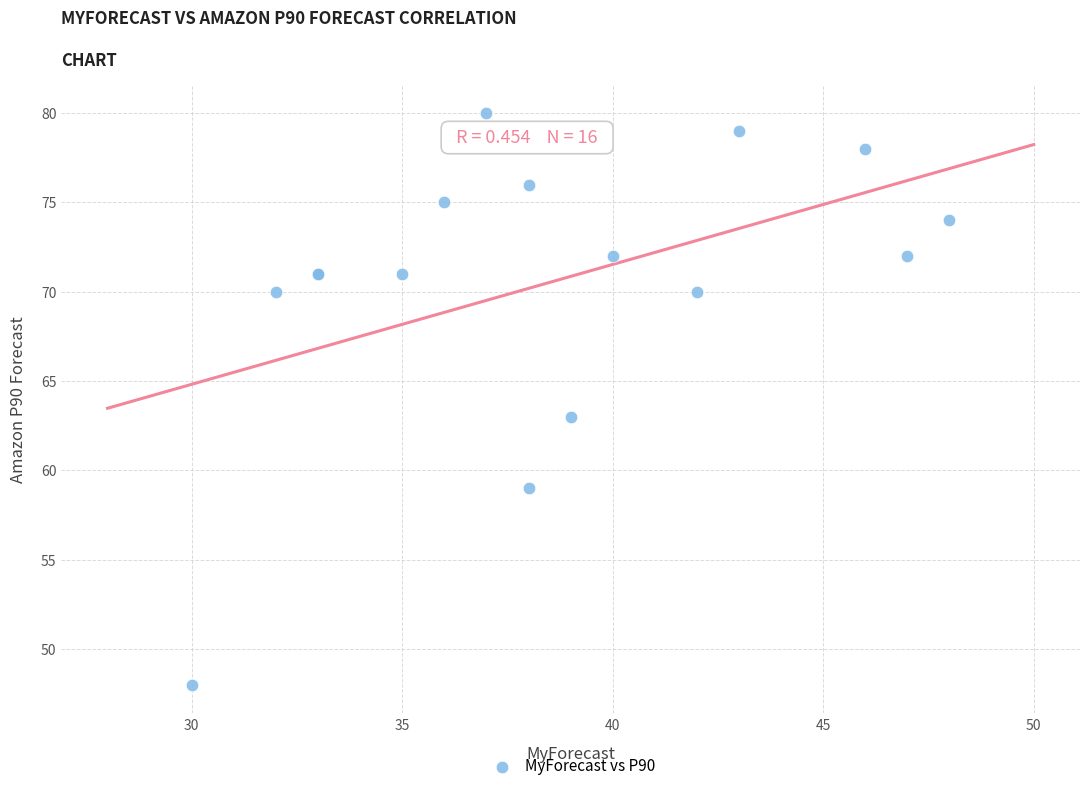

What Y value in the scatter plot is closest to 64?

63